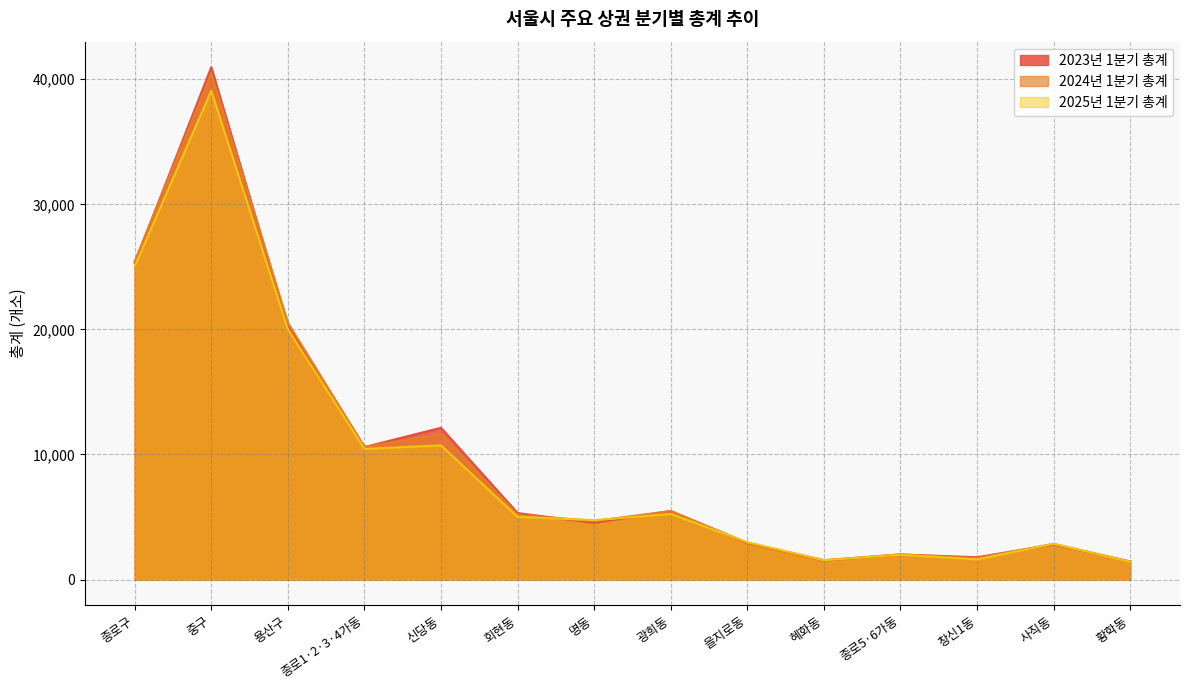

Which has a higher value, 황학동 or 신당동?

신당동